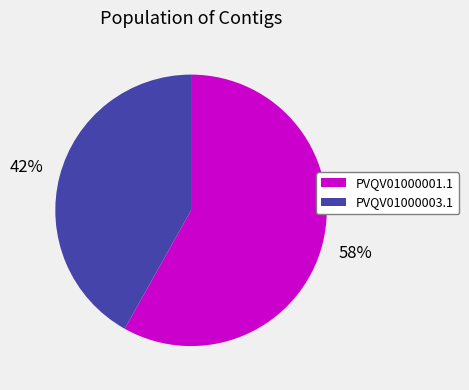

True or false: PVQV01000001.1 accounts for 66% of the total.

False